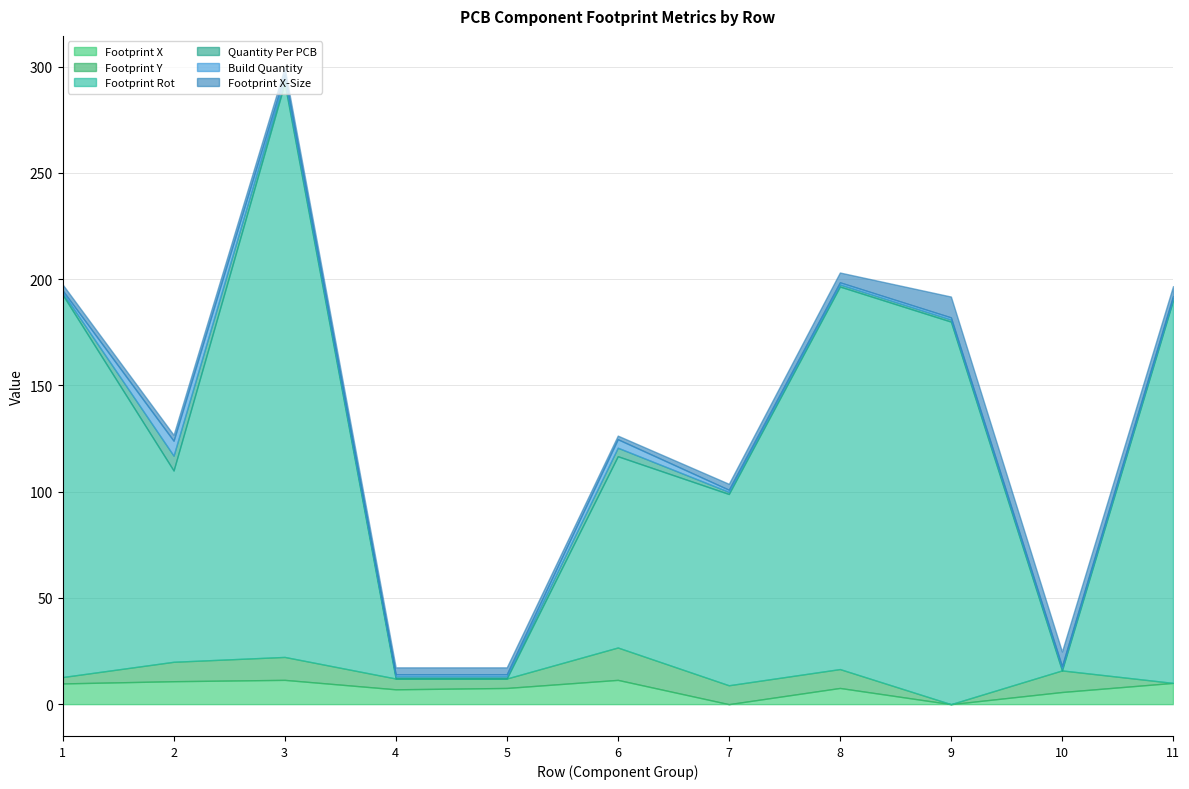

What are all the series names shown in the legend?

Footprint X, Footprint Y, Footprint Rot, Quantity Per PCB, Build Quantity, Footprint X-Size